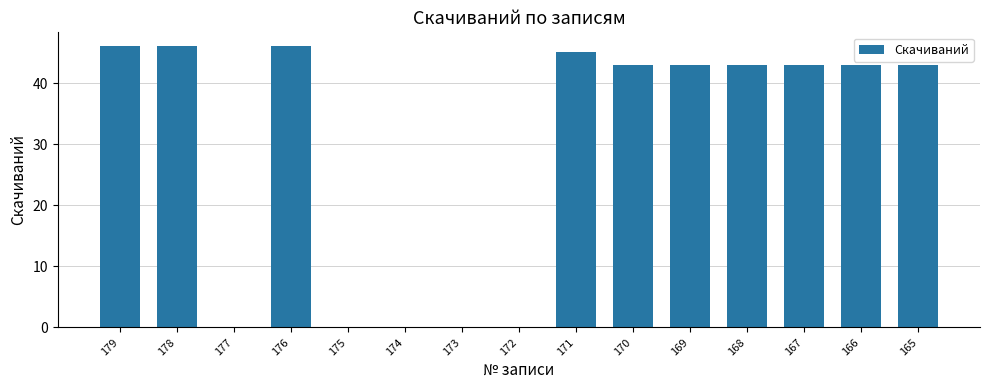

Reading left to right, what are all the values shown in this chart?

46	46	0	46	0	0	0	0	45	43	43	43	43	43	43